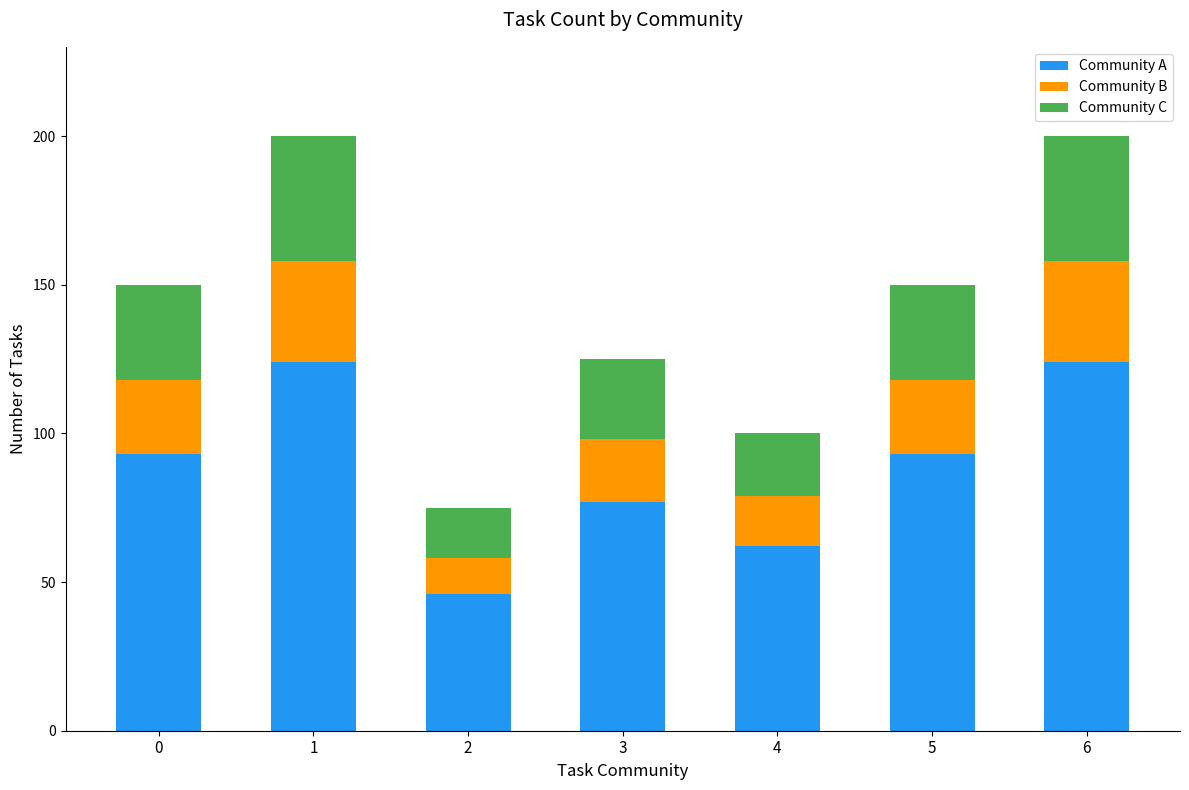

Reading left to right, list the values for the Community A series.

0=93	1=124	2=46	3=77	4=62	5=93	6=124